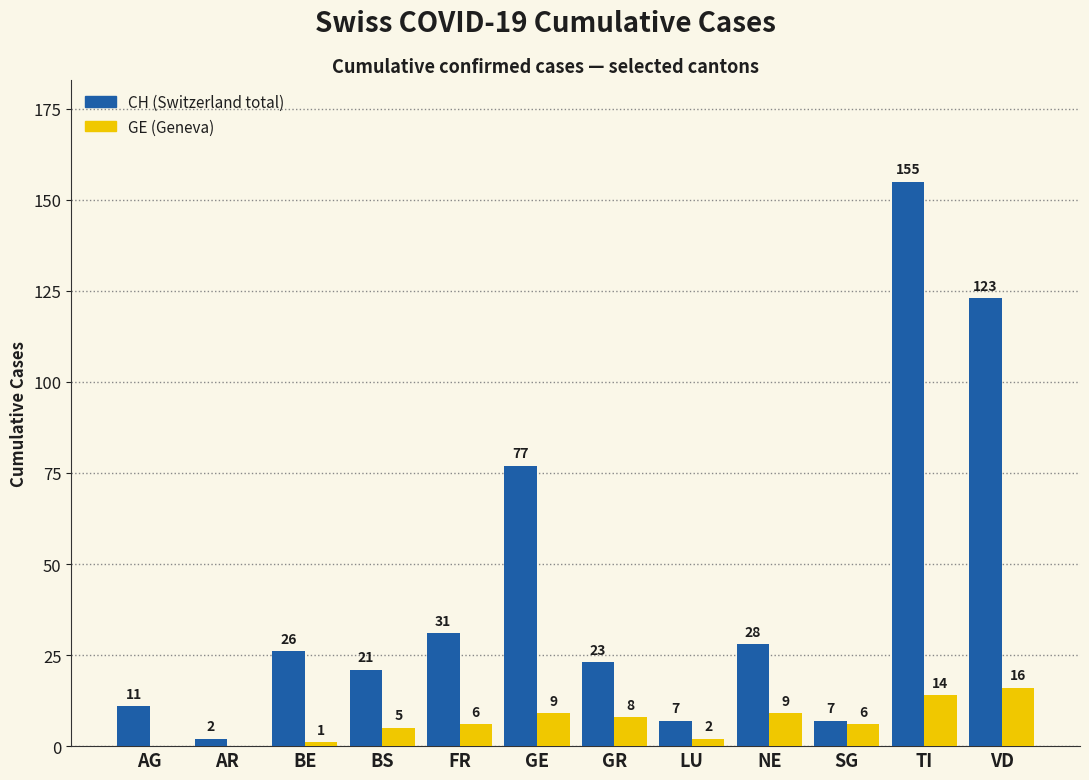

Is the value of CH (Switzerland total) at AG greater than the value of GE (Geneva) at TI?

No